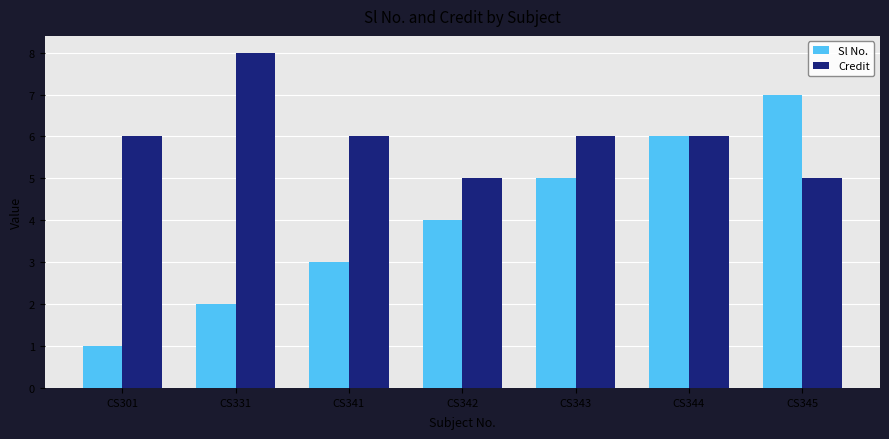

Which series has the largest range (max minus min)?

Sl No.